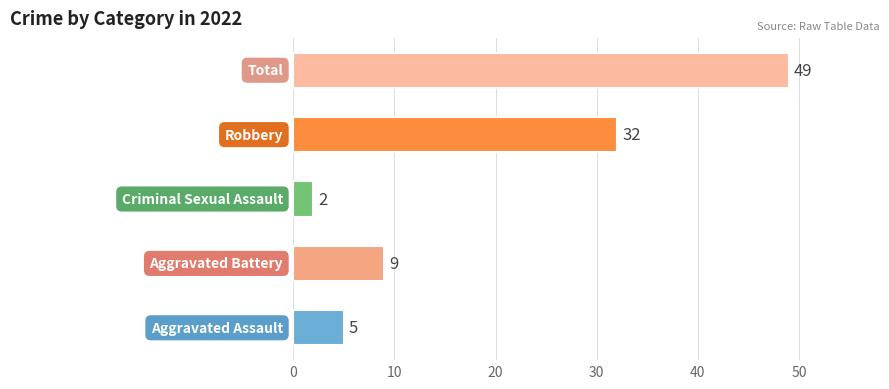

What is the average value?

19